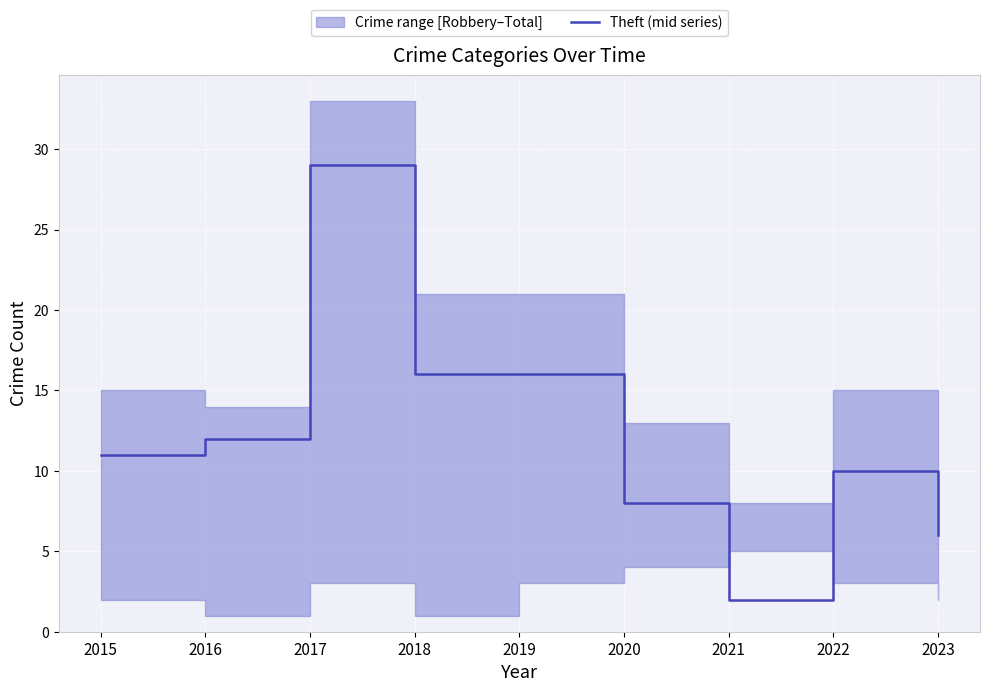

True or false: the data shows 28 at 2019.

False